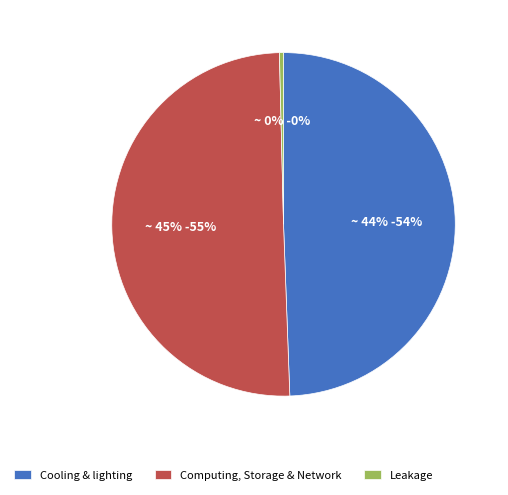

Is there any slice that represents more than half of the pie?

Yes